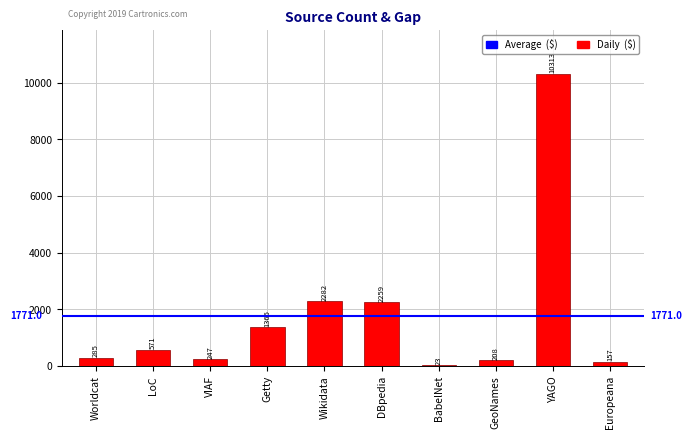

Reading left to right, list all the values displayed in this chart.

285	571	247	1365	2282	2259	23	208	10313	157